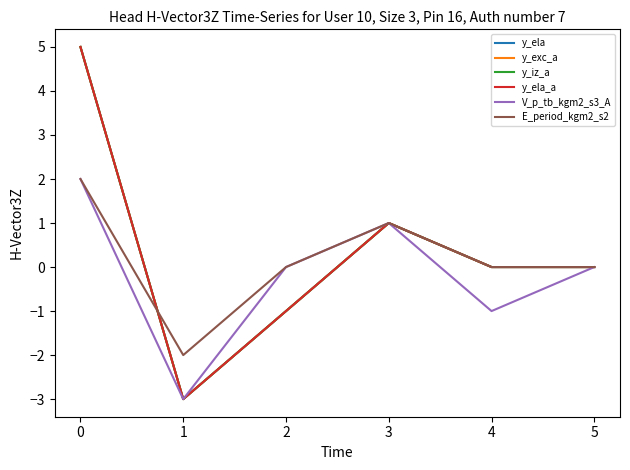

Does the chart display data point markers on the line(s)?

No